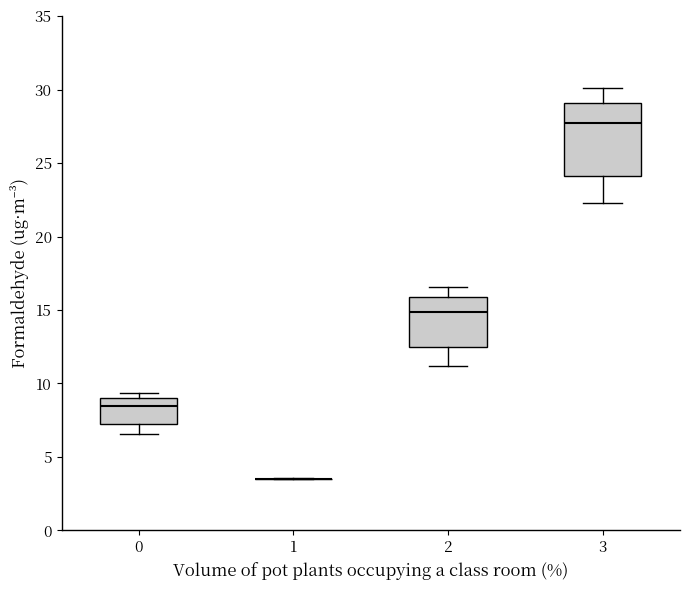

Comparing the boxes themselves (not the whiskers), which one is the tallest?

3